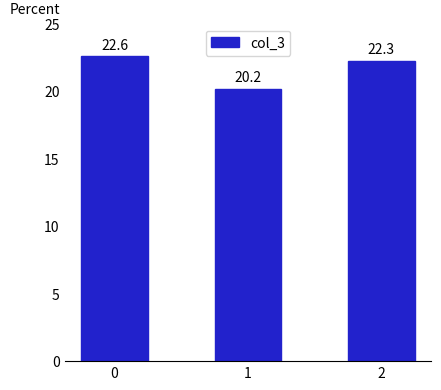

Where is the data nearest to the value 21?

1